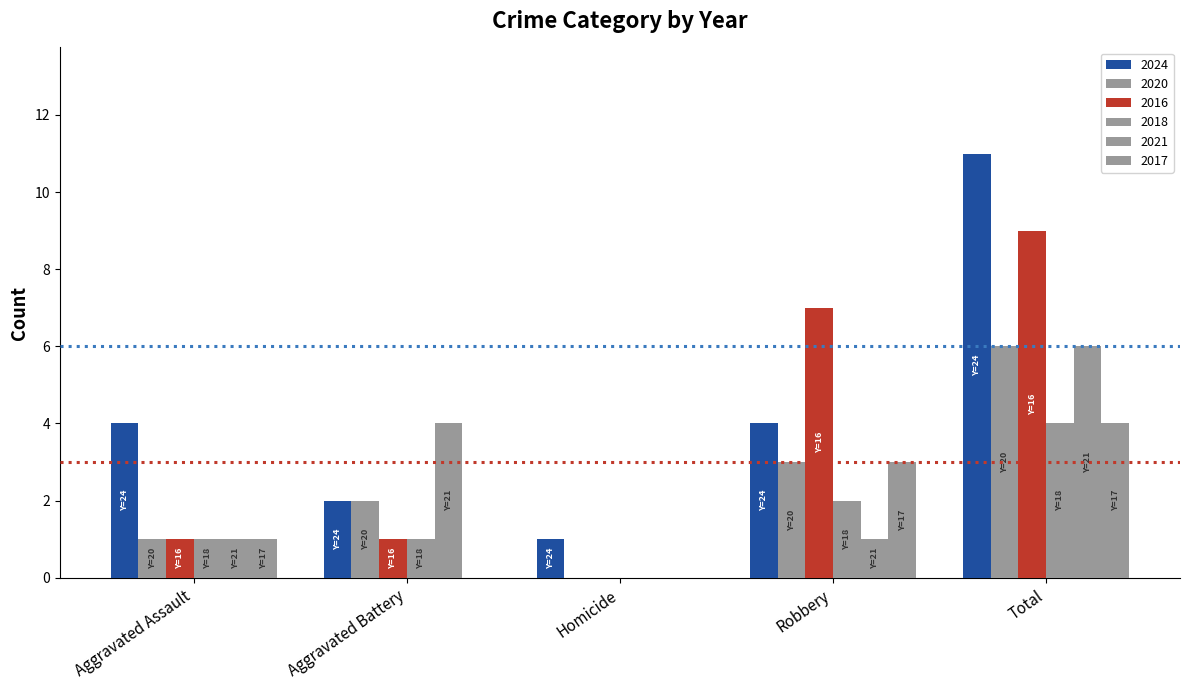

How many values in 2016 are above zero?

4